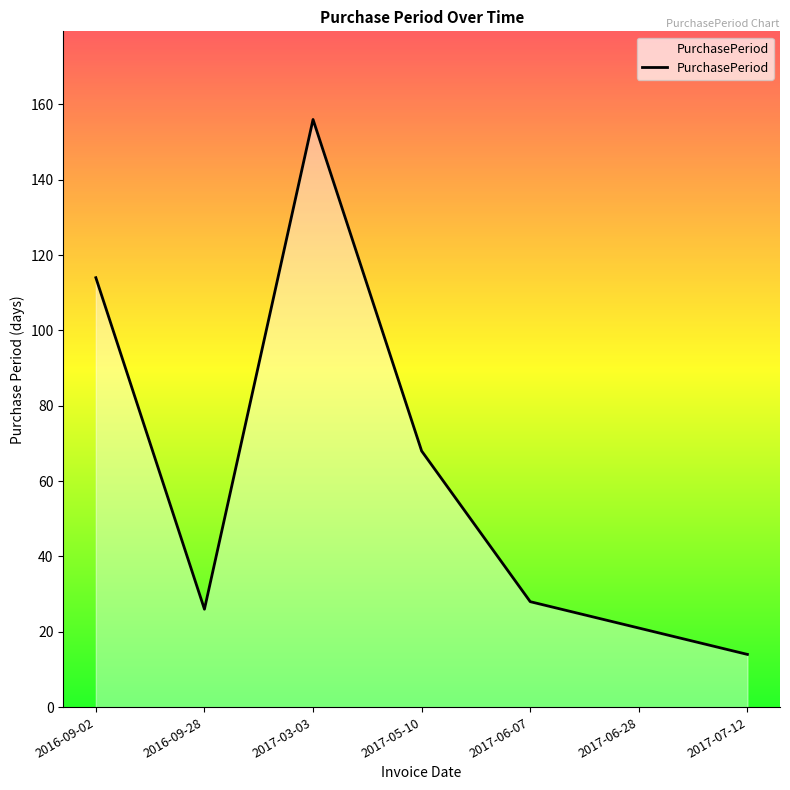

Where is the data nearest to the value 85?

2017-05-10